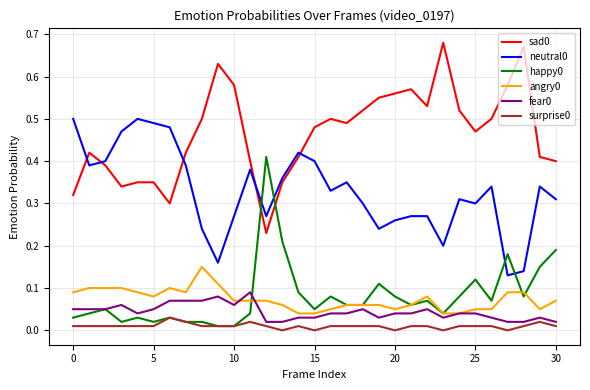

True or false: angry0 and surprise0 cross at least once.

False